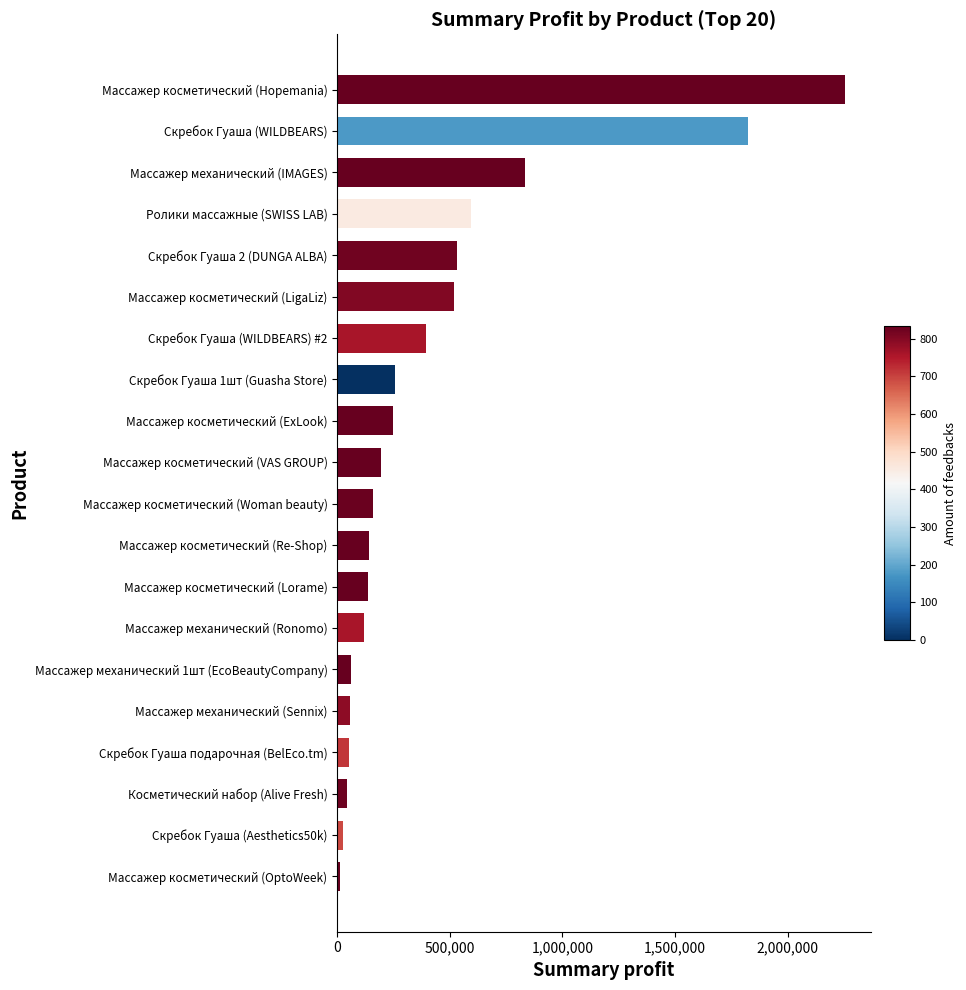

How many series are shown in this chart?

1